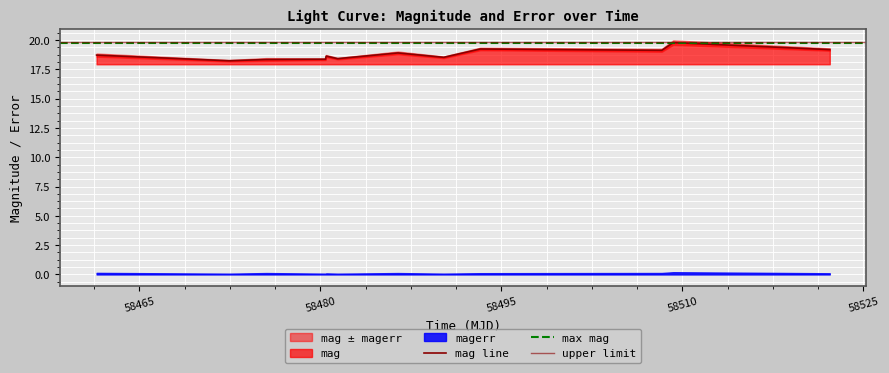

Is it true that the value at 58522.20918980008 is 33.3?

False